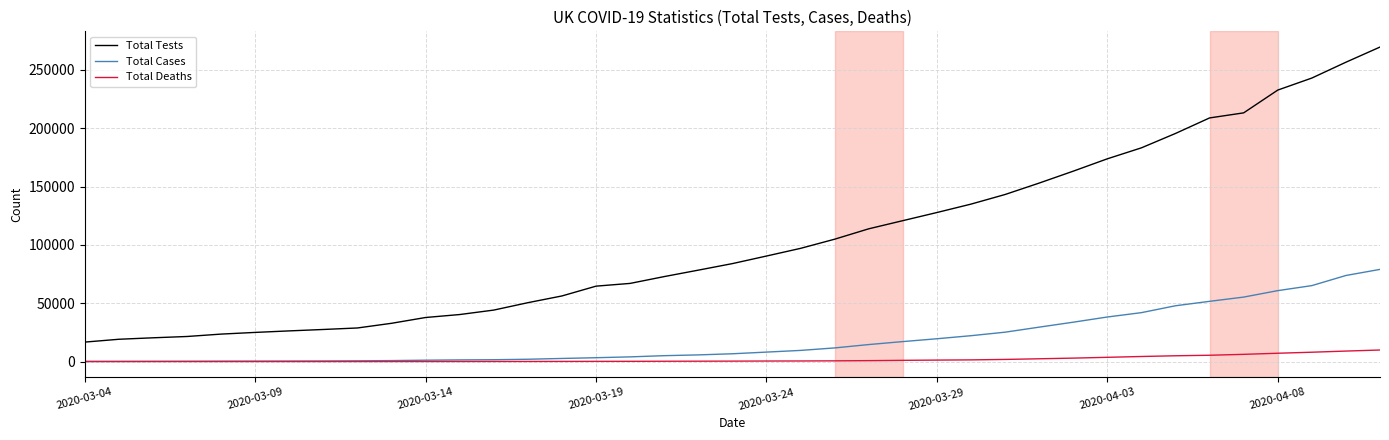

Which series has the widest spread of values?

Total Tests